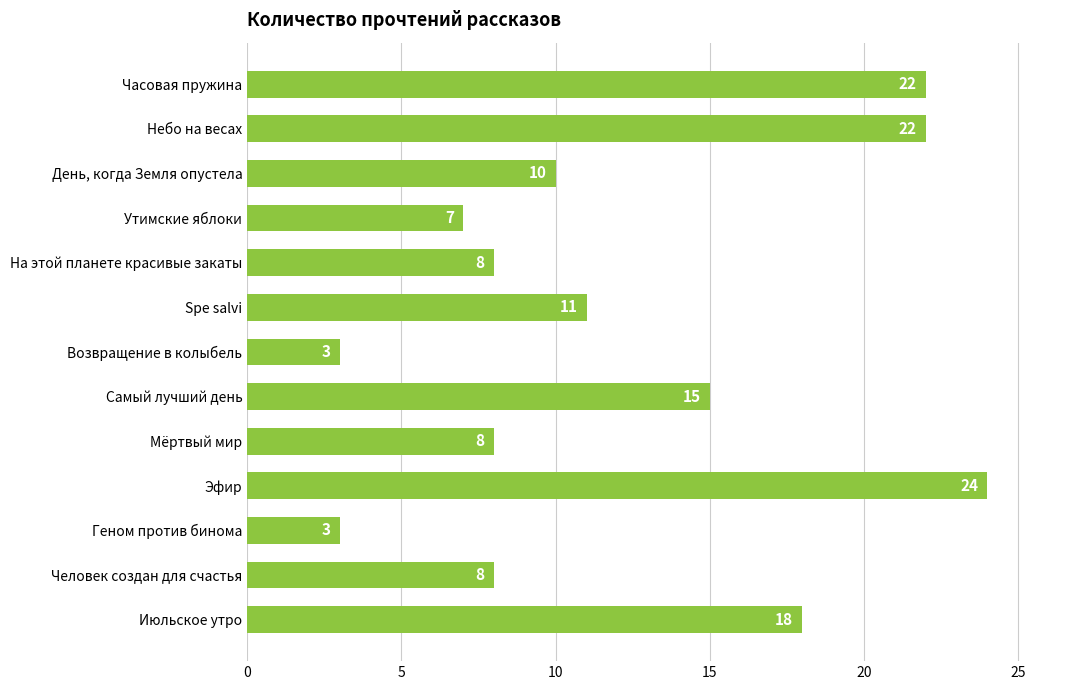

What is the smallest value displayed?

3